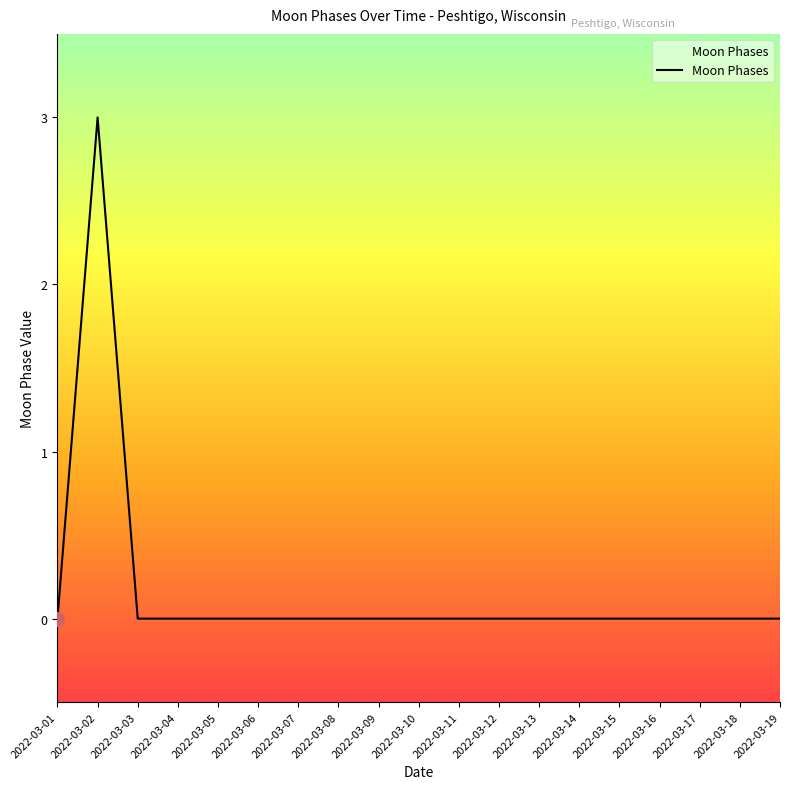

Reading left to right, transcribe all the data shown in this chart.

0	3	0	0	0	0	0	0	0	0	0	0	0	0	0	0	0	0	0